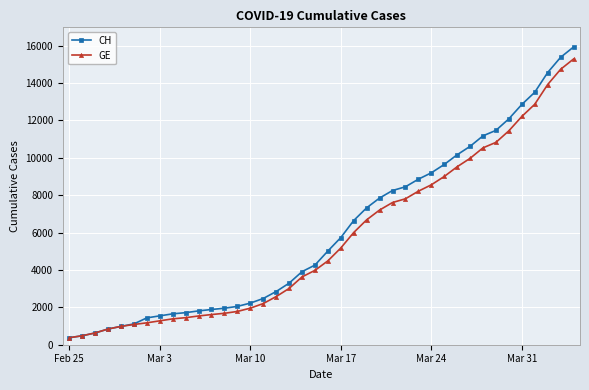

What is the value of the GE point at the 38th from the left?

13919